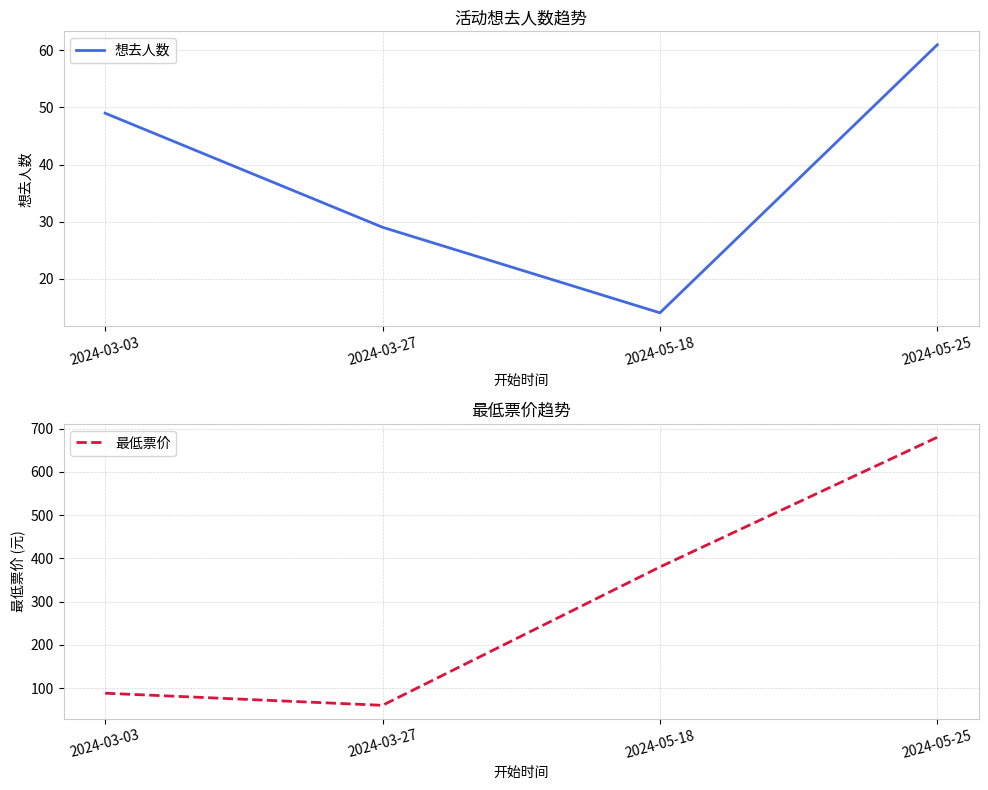

At which label does 最低票价 reach its minimum?

2024-03-27